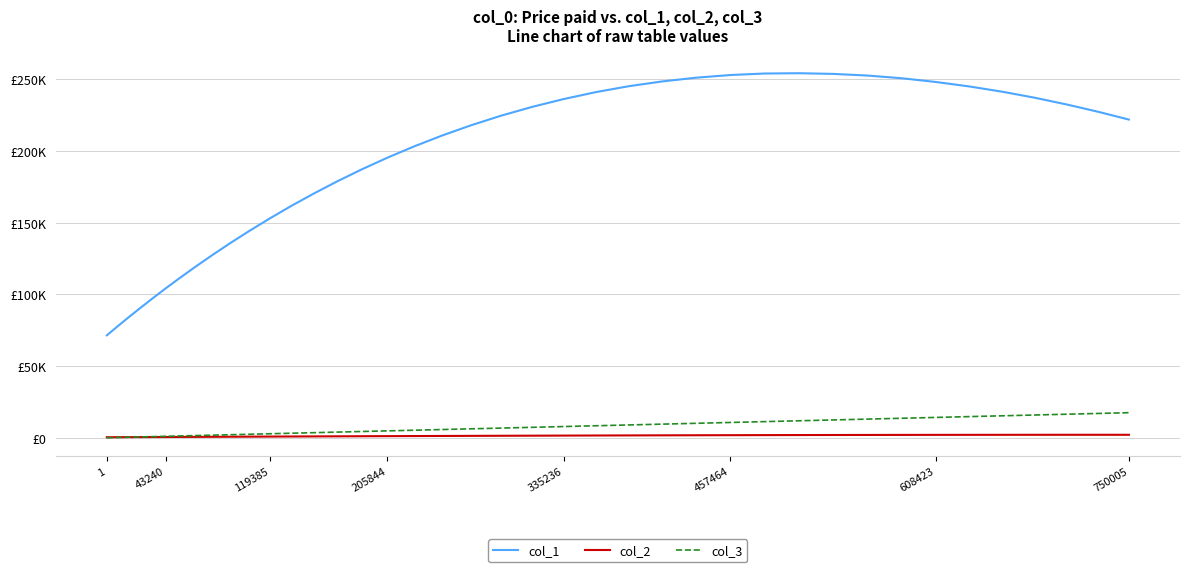

What are all the series names shown in the legend?

col_1, col_2, col_3